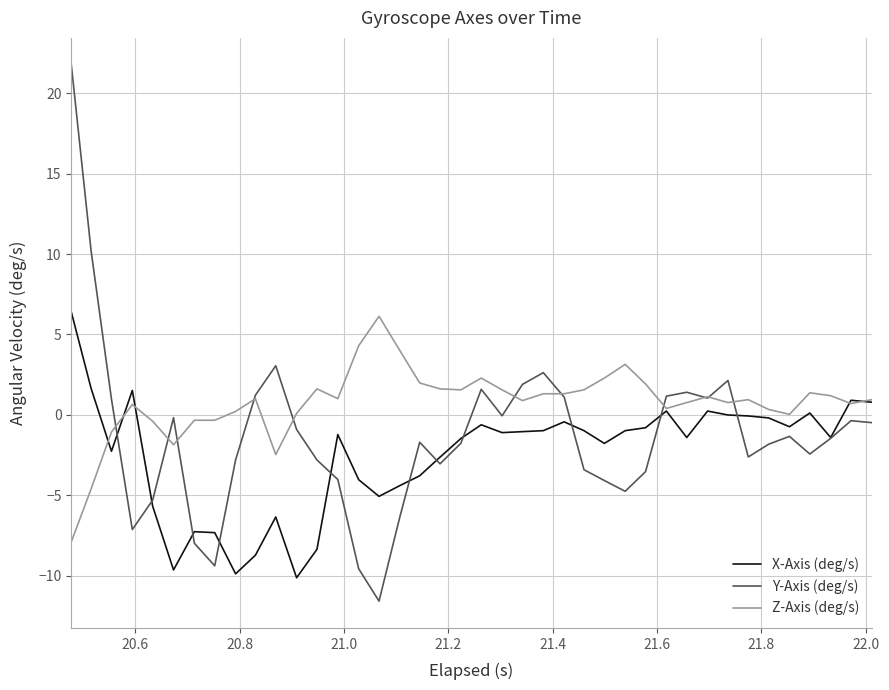

Which series has the largest range (max minus min)?

Y-Axis (deg/s)